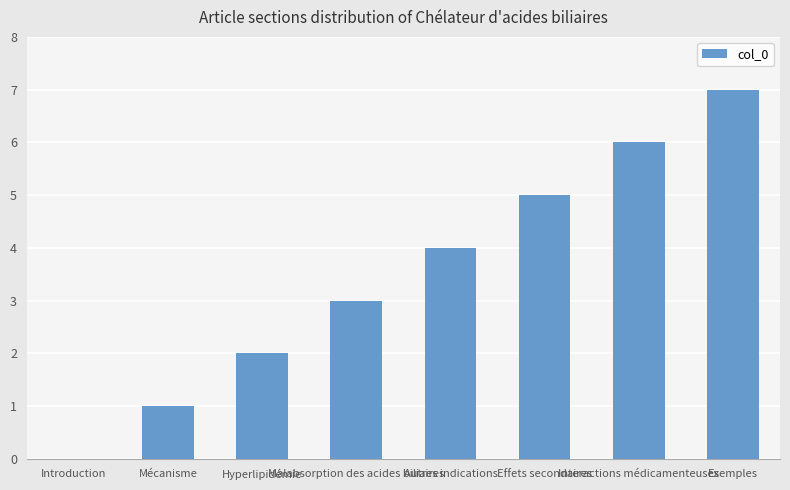

How many series are shown in this chart?

1